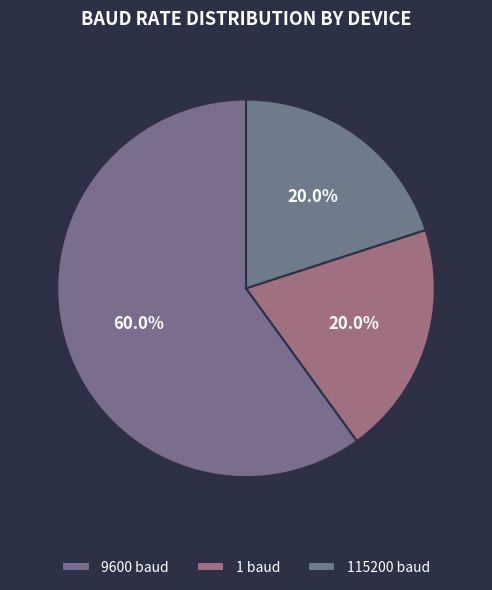

How many segments does this pie chart have?

3